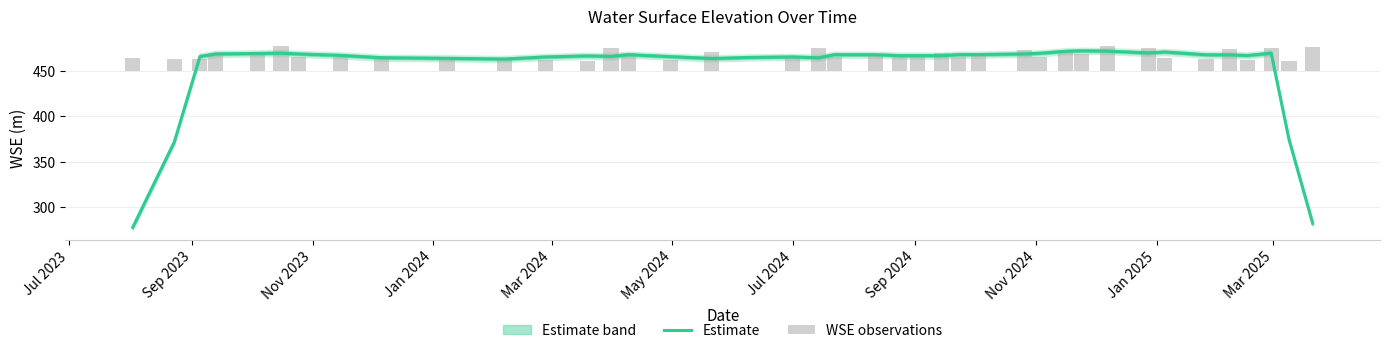

Which series has the largest total across all categories?

Estimate